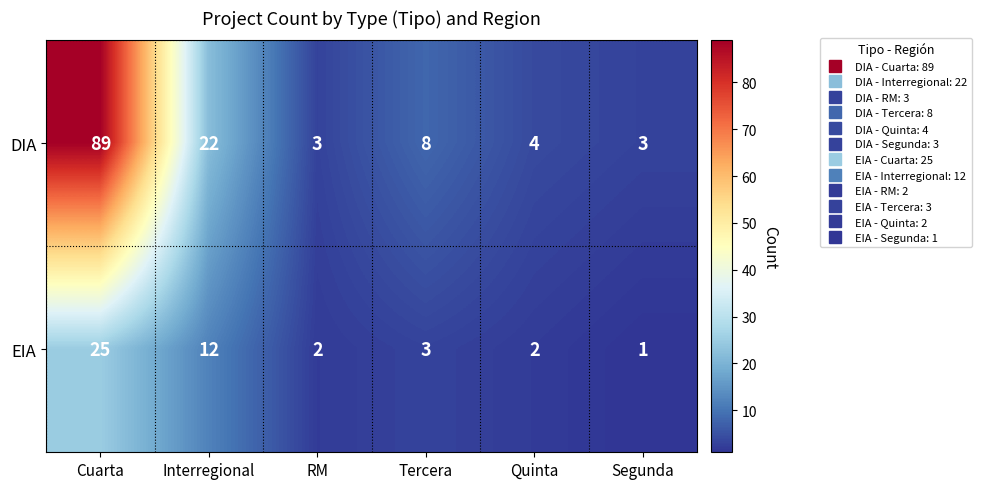

At which category is the sum across all series the highest?

Cuarta